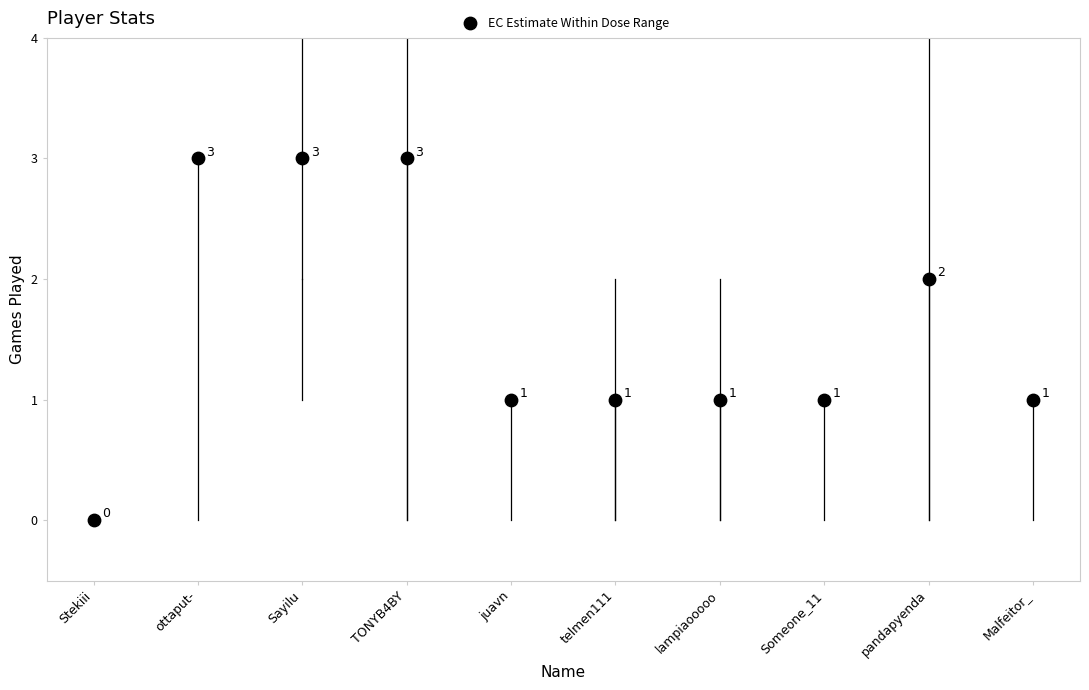

What is the range of Y values (max minus min)?

3